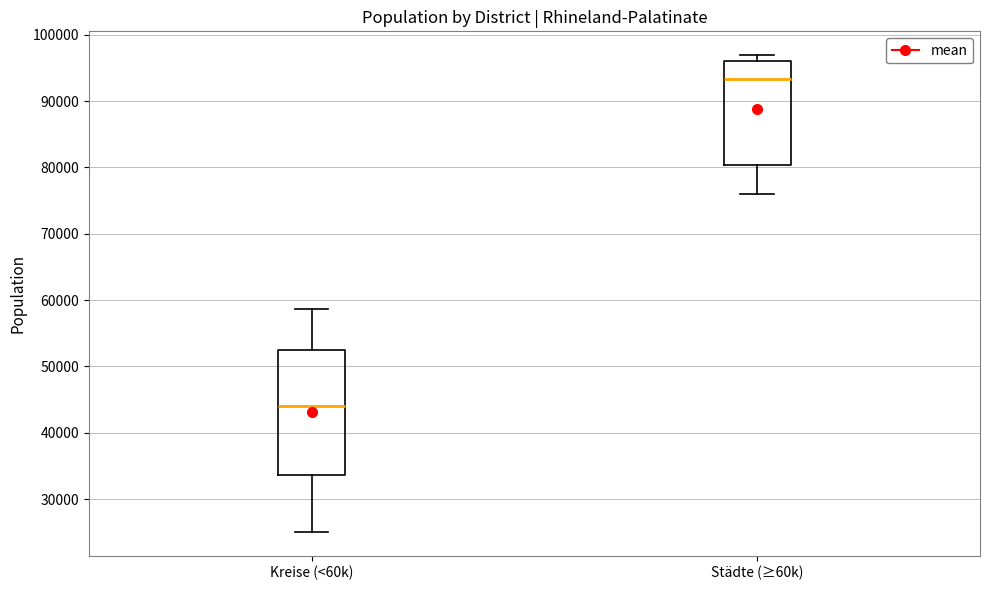

Which box has the lowest median line?

Kreise (<60k)